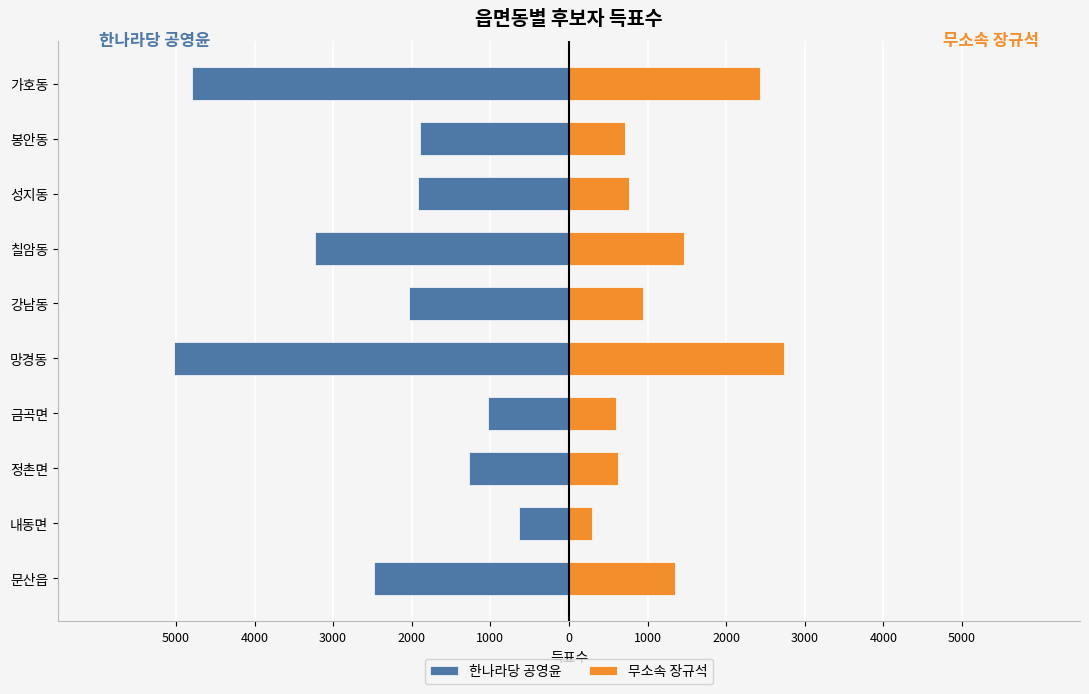

What is the sum of all 한나라당 공영윤 values?

-24311